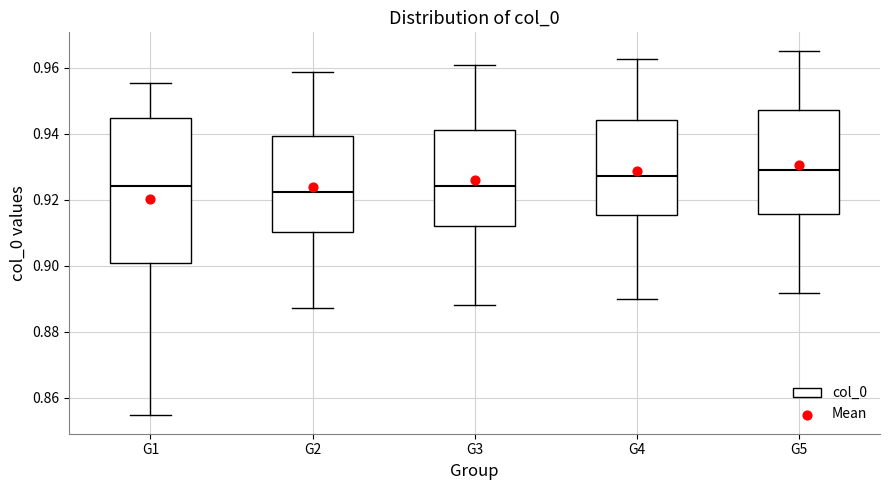

Reading left to right, read every box against the y-axis: the position of its median line, the range the box covers, and the ends of its whiskers. The values are not printed on the chart, so give them approximately, as read against the axis.

G1: median 0.924, box 0.900 to 0.944, whiskers 0.854 to 0.956
G2: median 0.922, box 0.910 to 0.940, whiskers 0.888 to 0.958
G3: median 0.924, box 0.912 to 0.942, whiskers 0.888 to 0.960
G4: median 0.928, box 0.916 to 0.944, whiskers 0.890 to 0.962
G5: median 0.930, box 0.916 to 0.948, whiskers 0.892 to 0.966